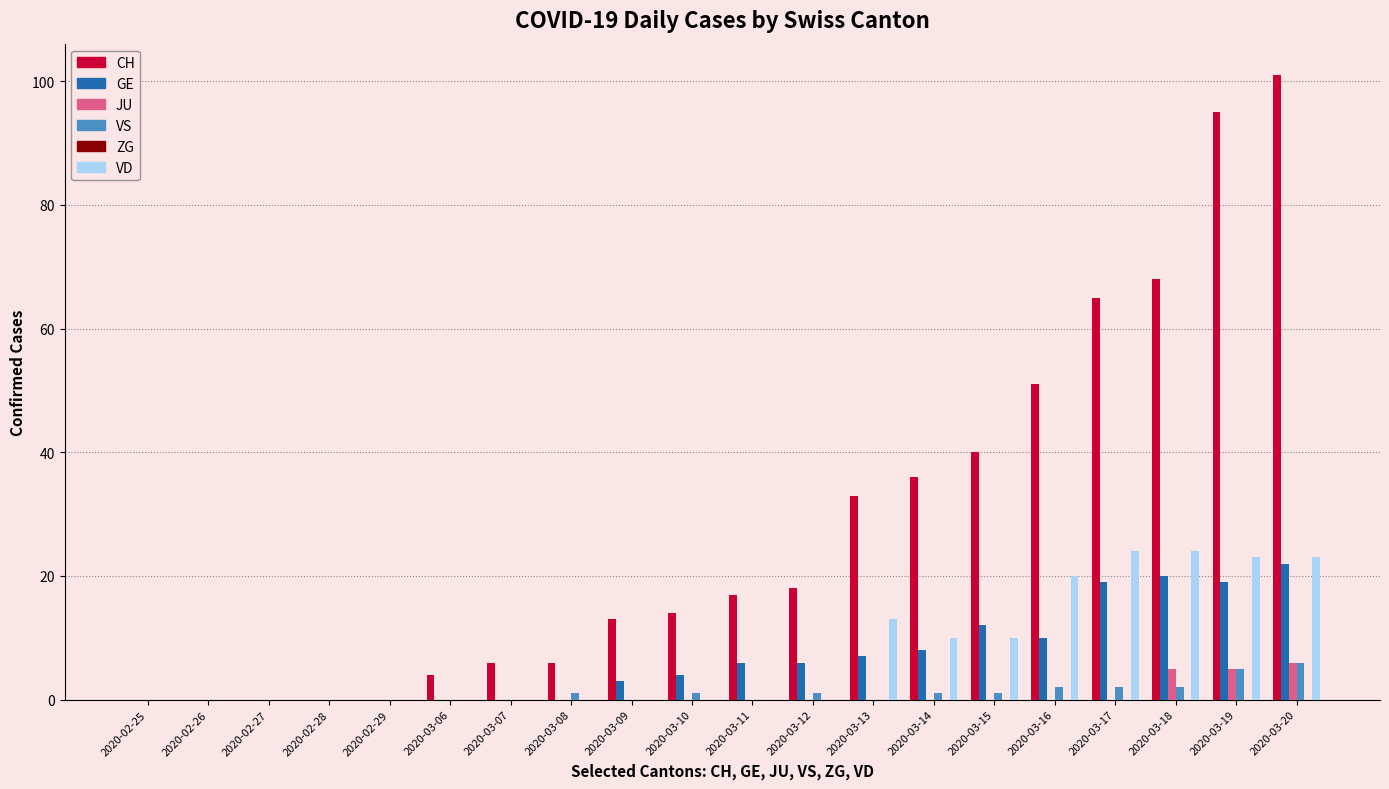

What is the maximum value shown in the chart?

101